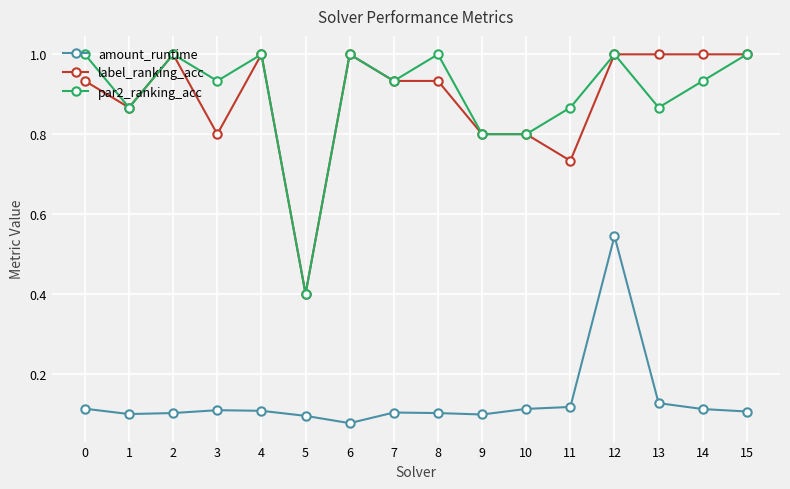

Is the value of par2_ranking_acc at 2 greater than the value of amount_runtime at 0?

Yes